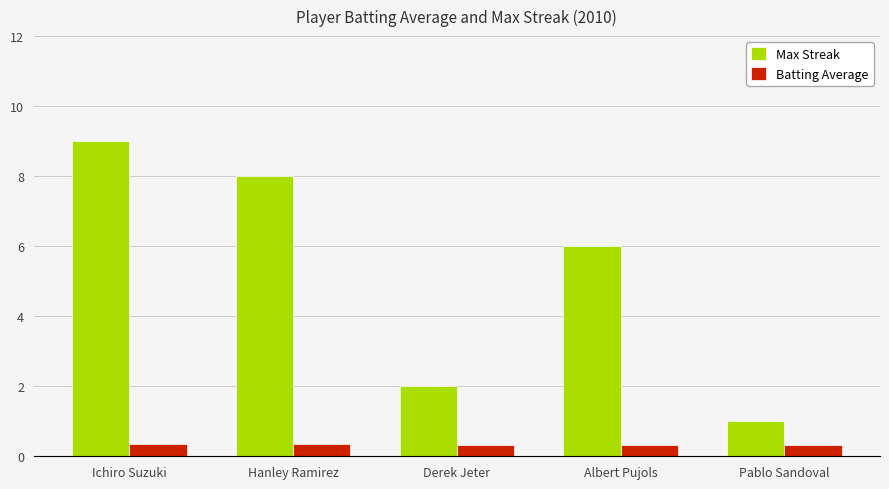

How many bars are there in each group?

2